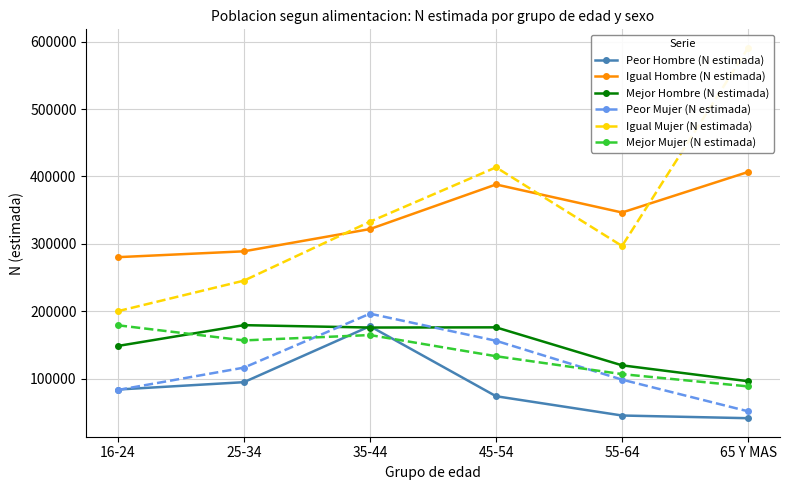

What is the difference between the highest and lowest values at 16-24?

196960